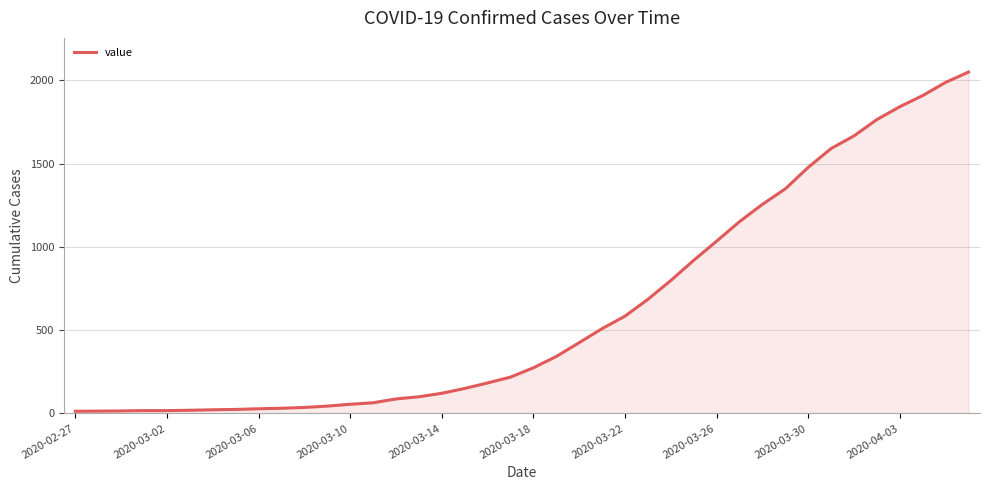

What is the maximum value shown in the chart?

2049